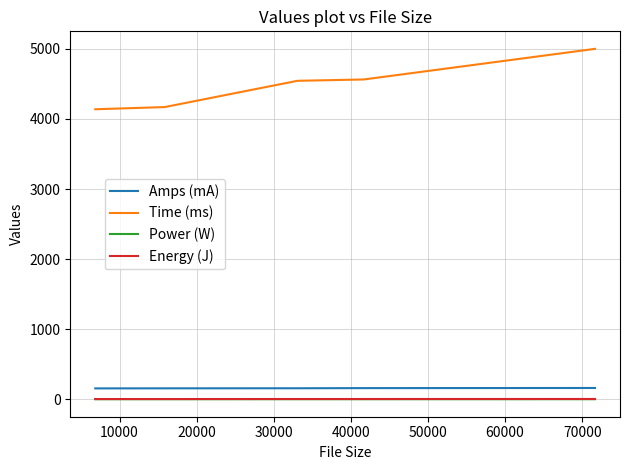

Which series has the largest total across all categories?

Time (ms)